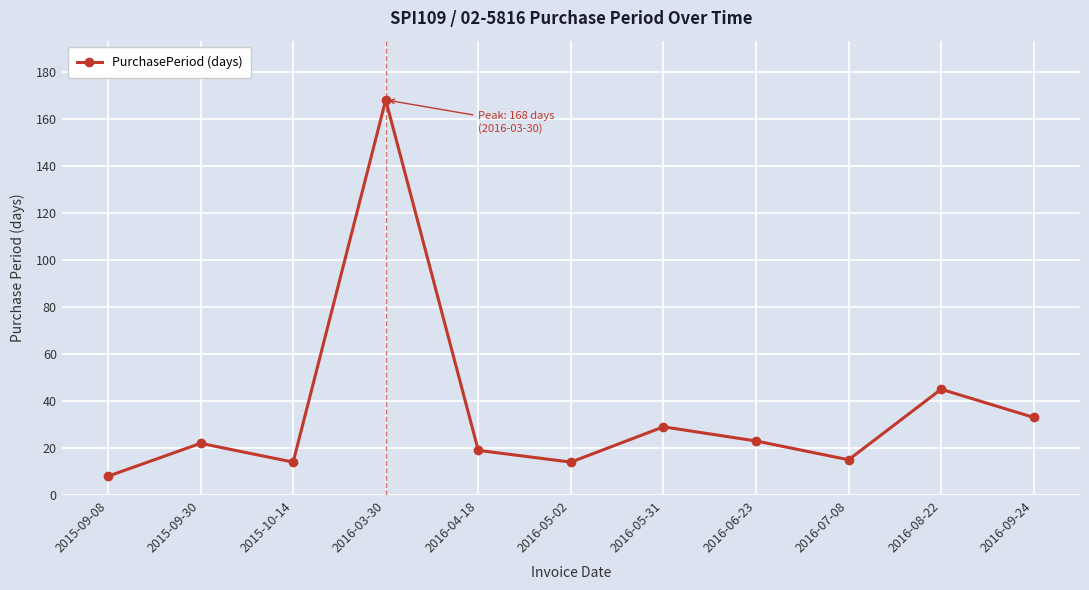

What is the label of the 5th point from the right?

2016-05-31